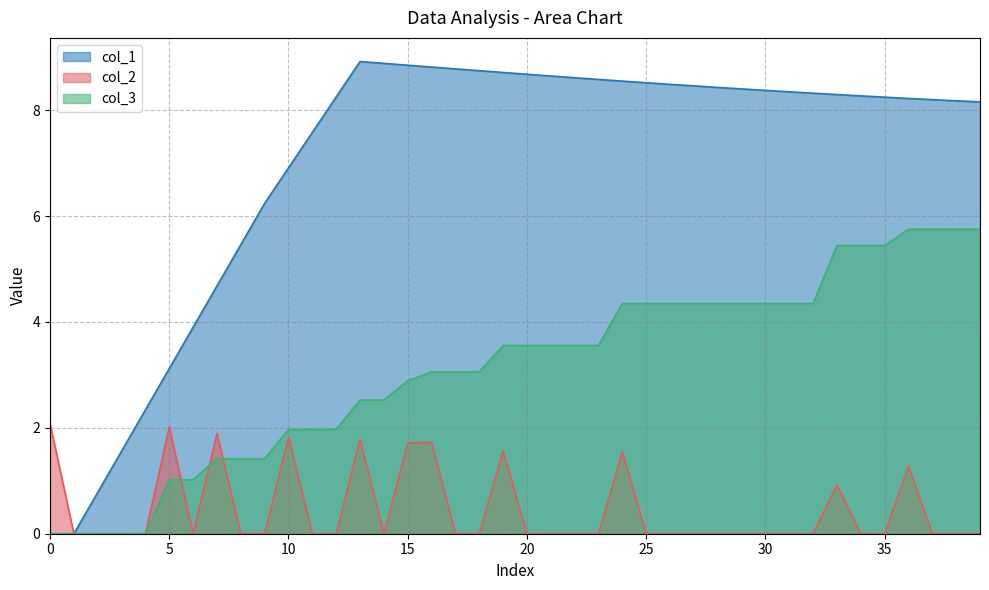

The col_2 series shows 1.2 at 28. True or false?

False